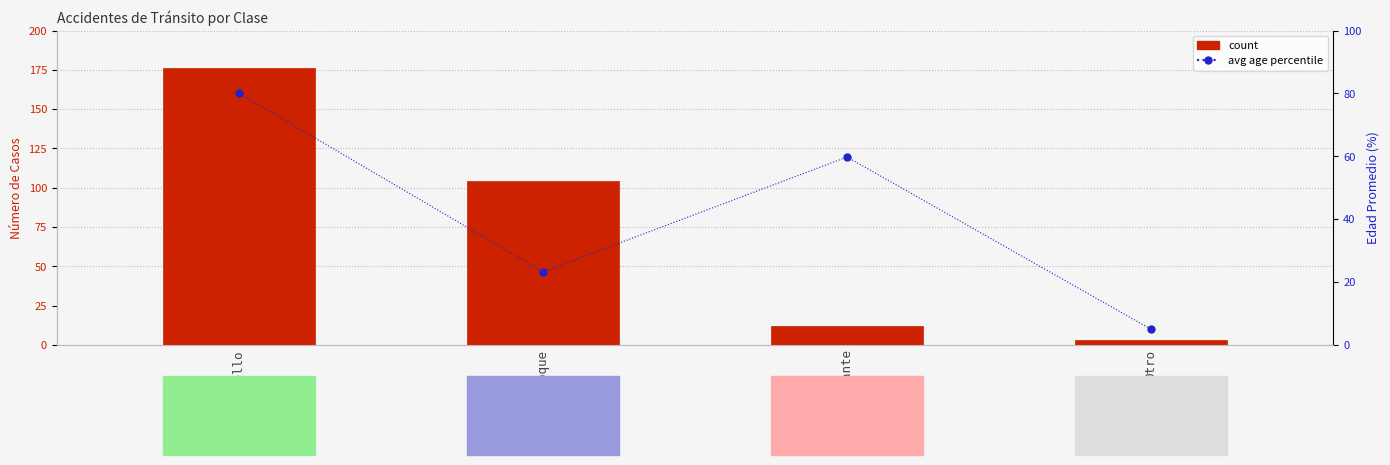

At Atropello, list the series in order from largest to smallest.

Count (casos), Avg Age (percentile)